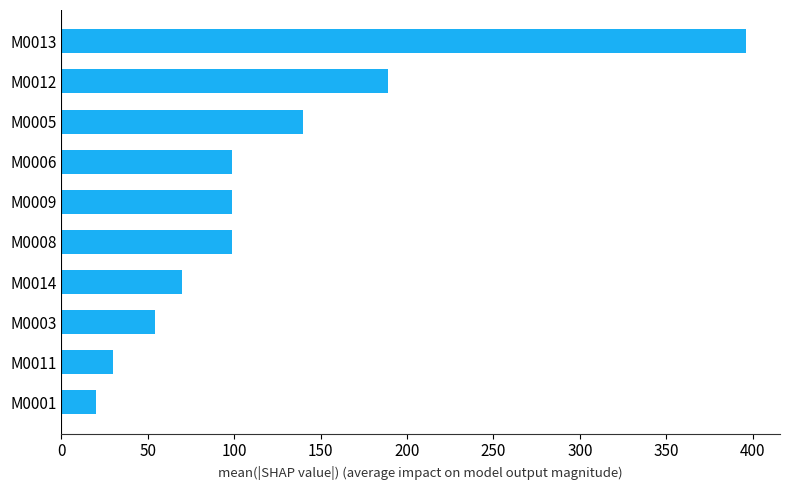

True or false: the data shows 69.9 at M0014.

True